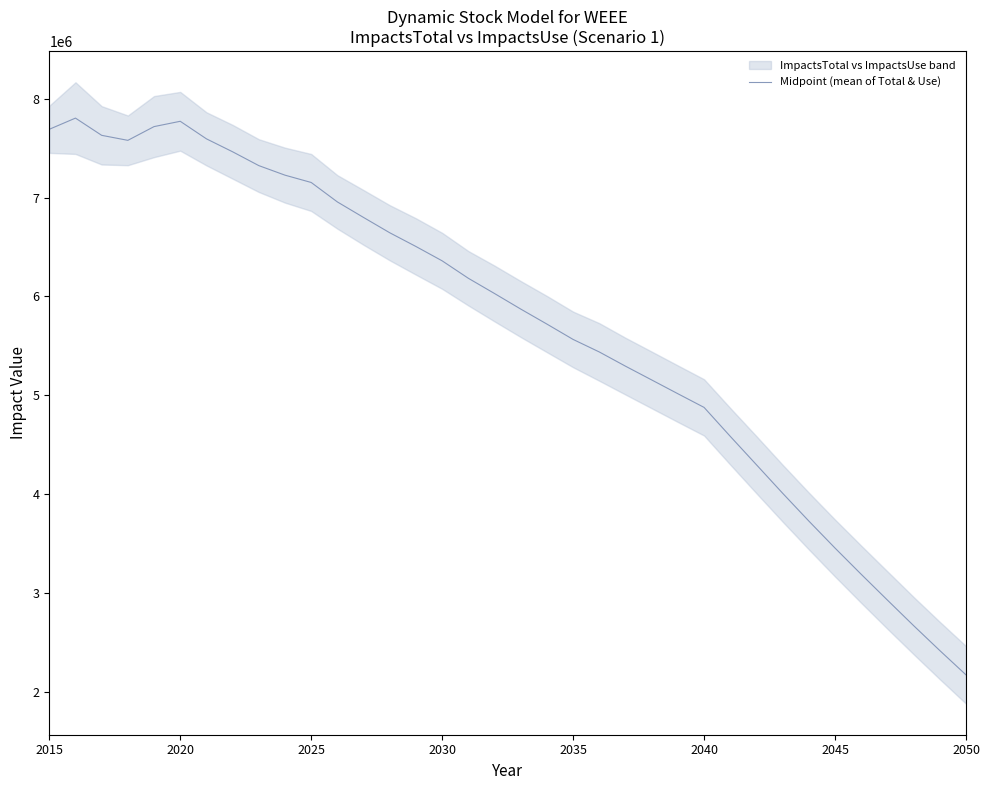

How many interior local valleys (lower than both neighbors) does the data have?

1